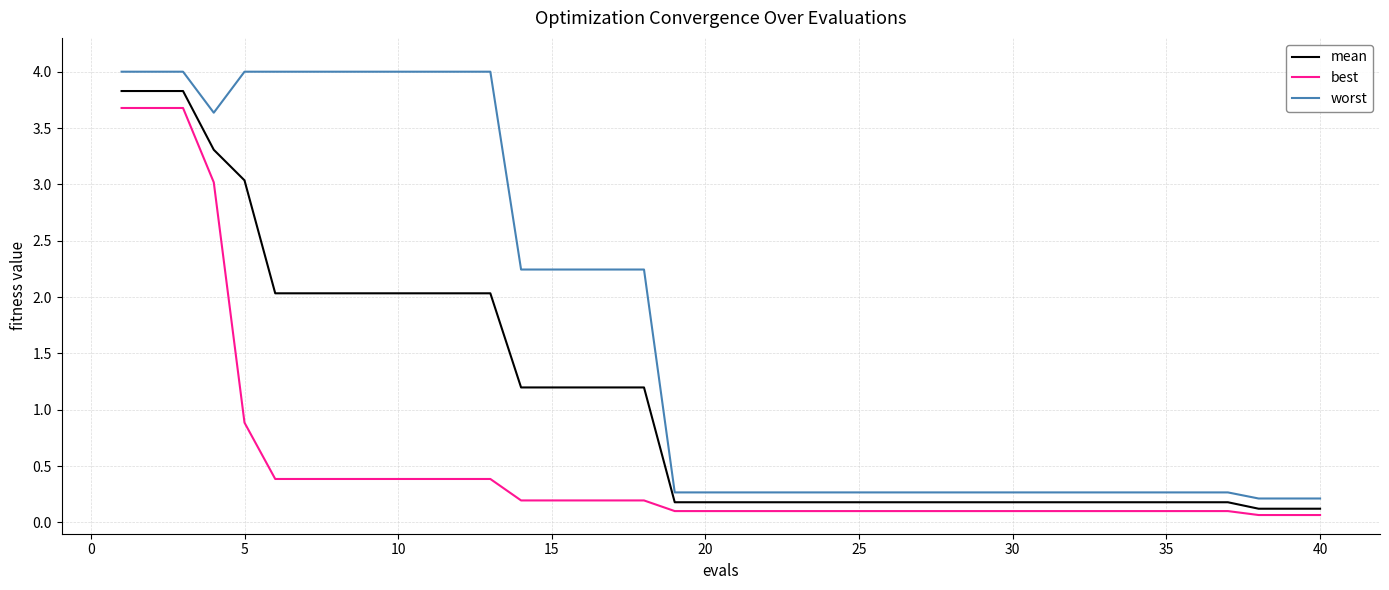

True or false: worst and best cross at least once.

False